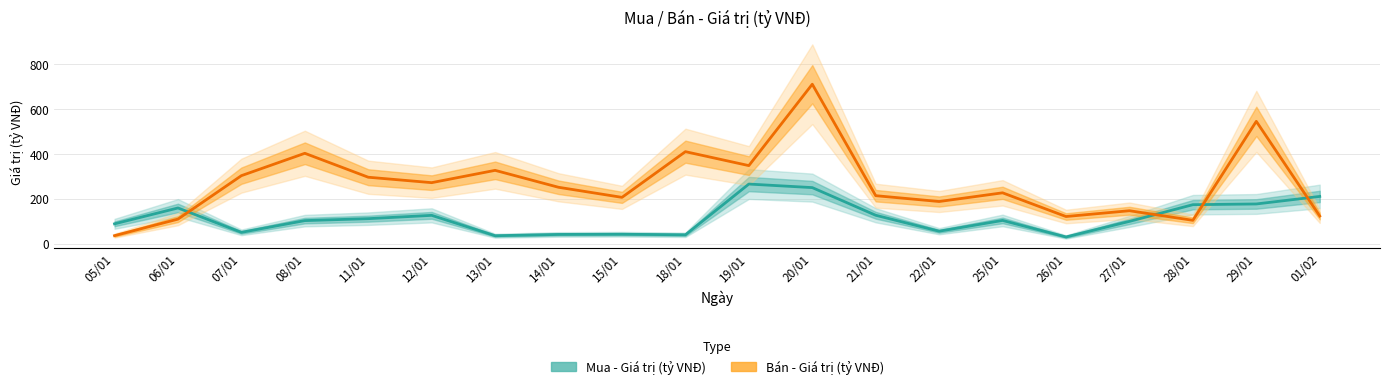

What are all the series names shown in the legend?

Mua - Giá trị (tỷ VNĐ), Bán - Giá trị (tỷ VNĐ)